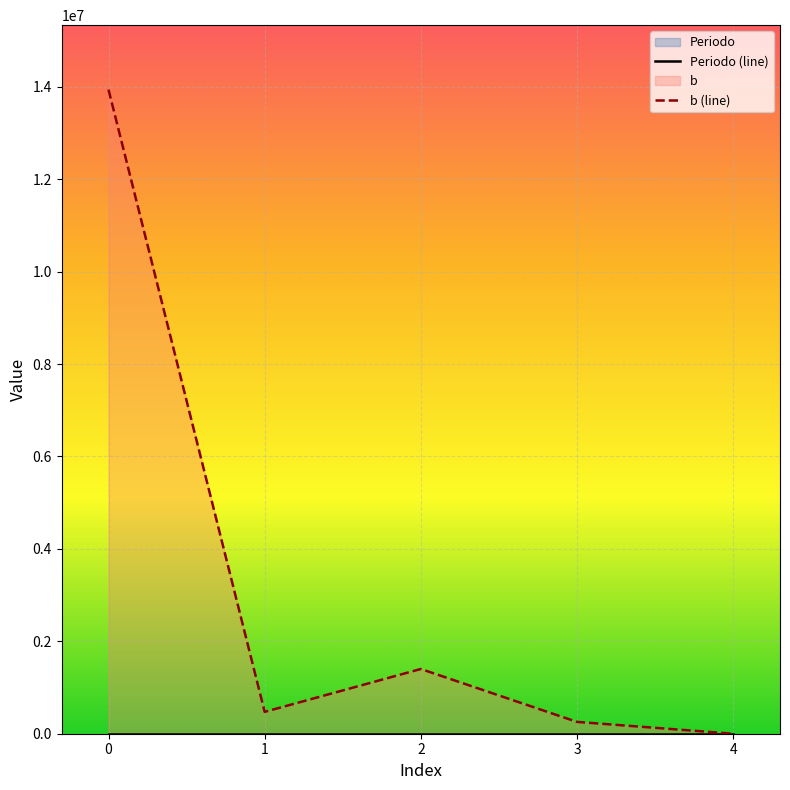

How many Periodo (line) values are between 2026 and 2028?

3